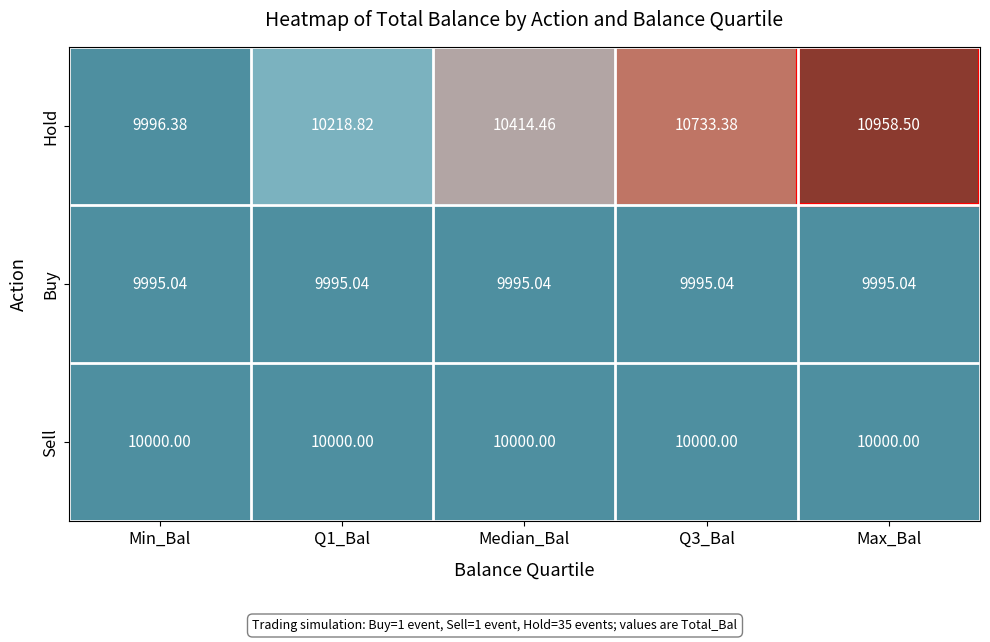

Between Min_Bal and Q1_Bal, which series saw the biggest shift?

Hold